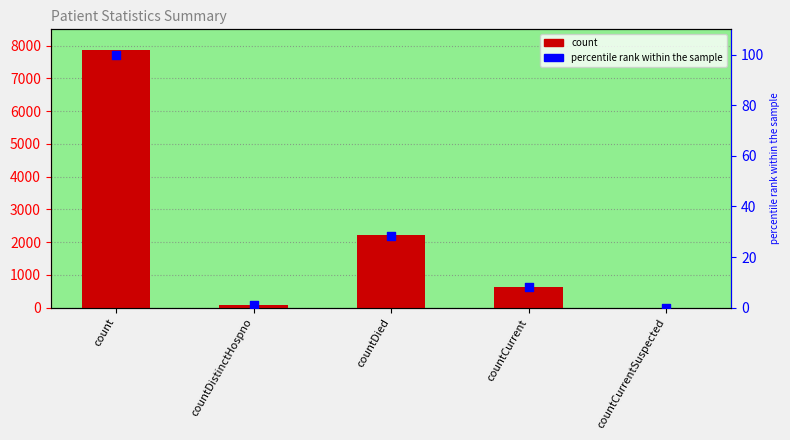

Which series reaches the maximum Y coordinate?

count